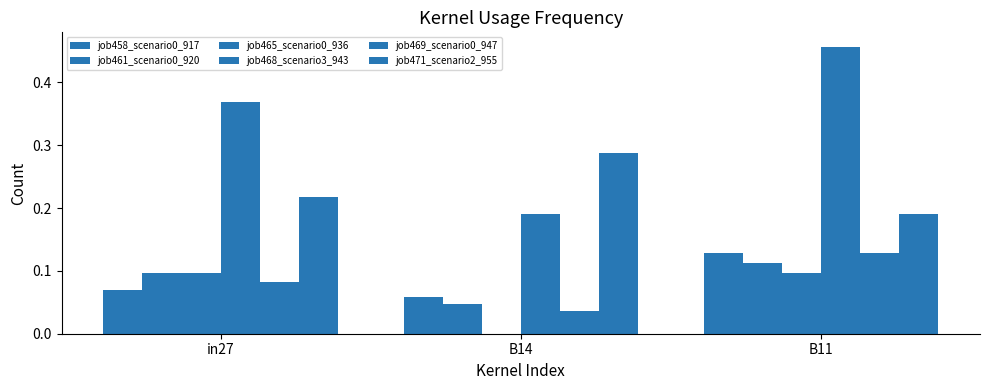

Count the number of categories in the chart.

3